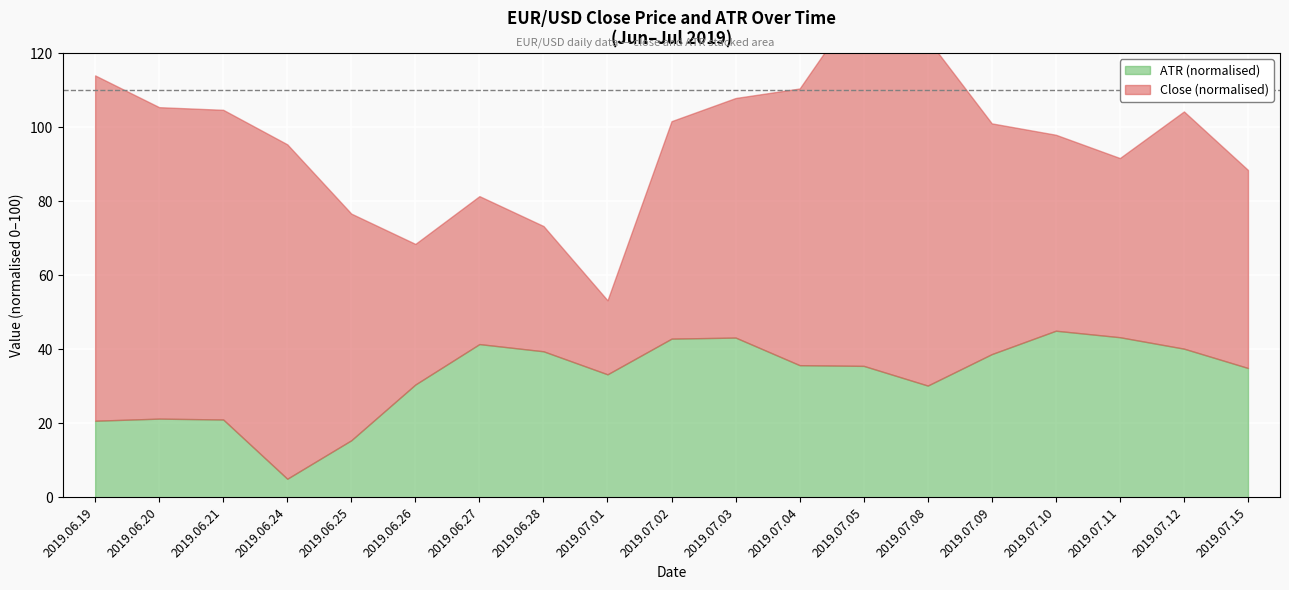

What are all the series names shown in the legend?

close, ATR